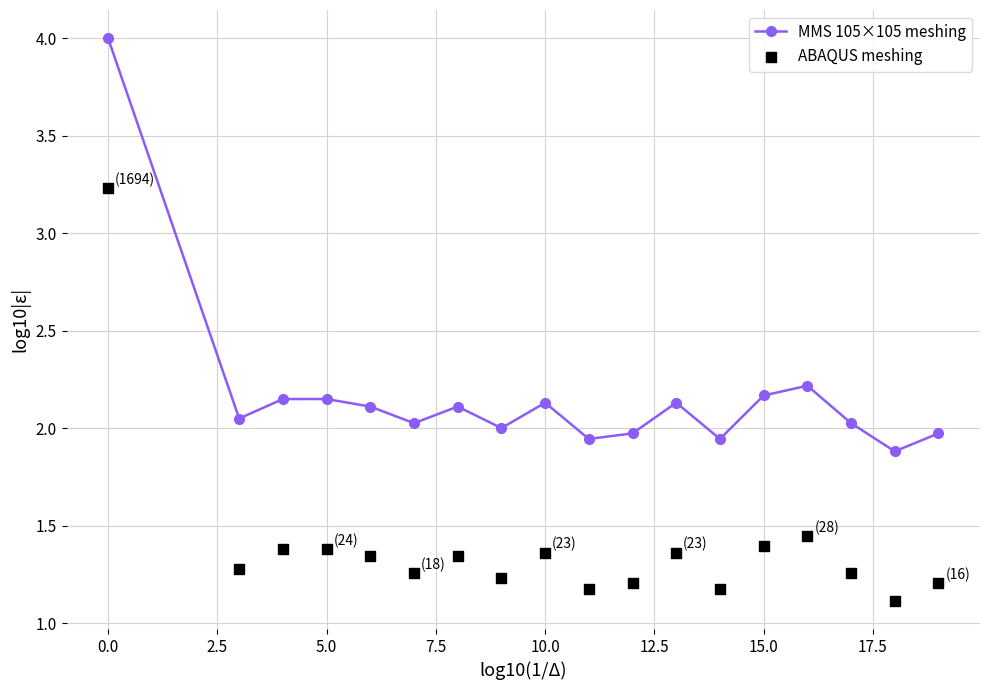

Which series reaches the minimum Y coordinate?

ABAQUS meshing